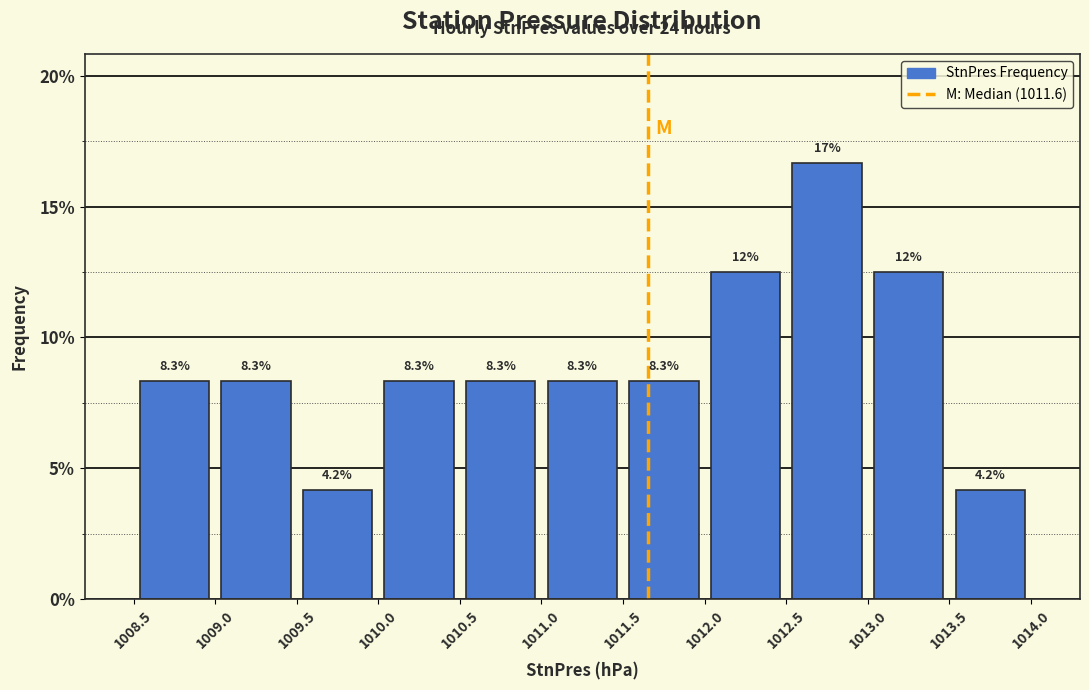

Which range on the x-axis has the tallest bar?

1012.5 to 1013.0